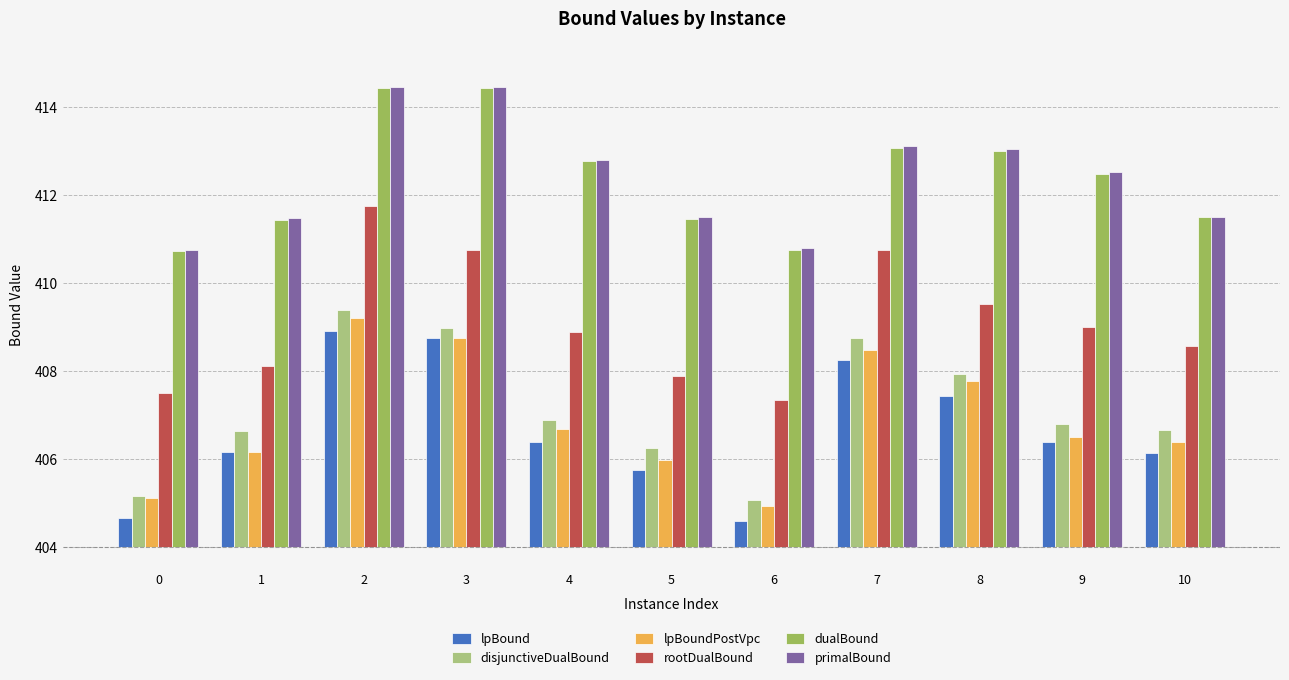

At which category is the sum across all series the highest?

2